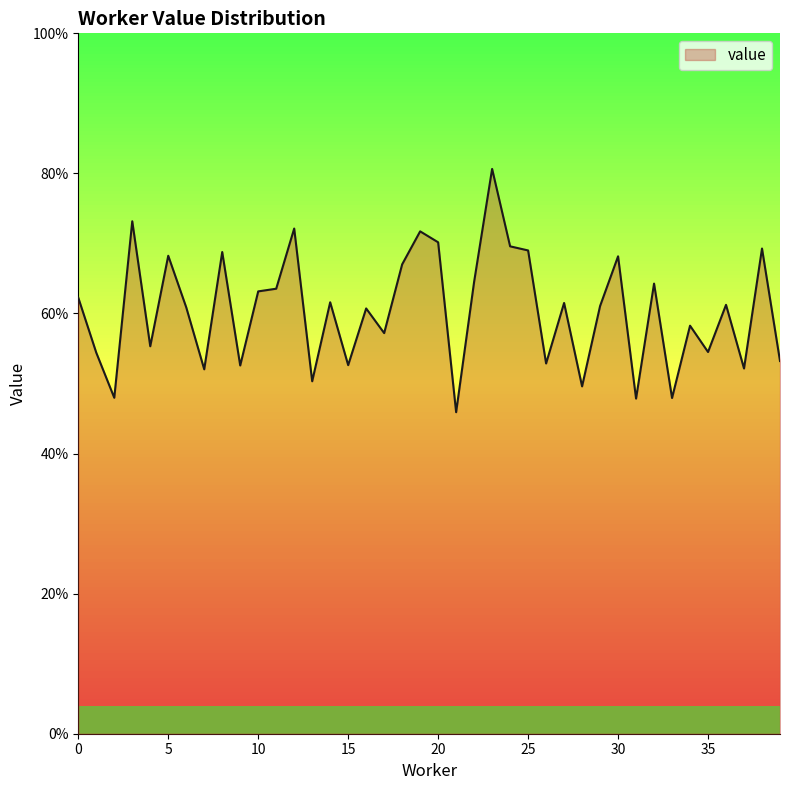

Does the chart display data point markers on the line(s)?

No